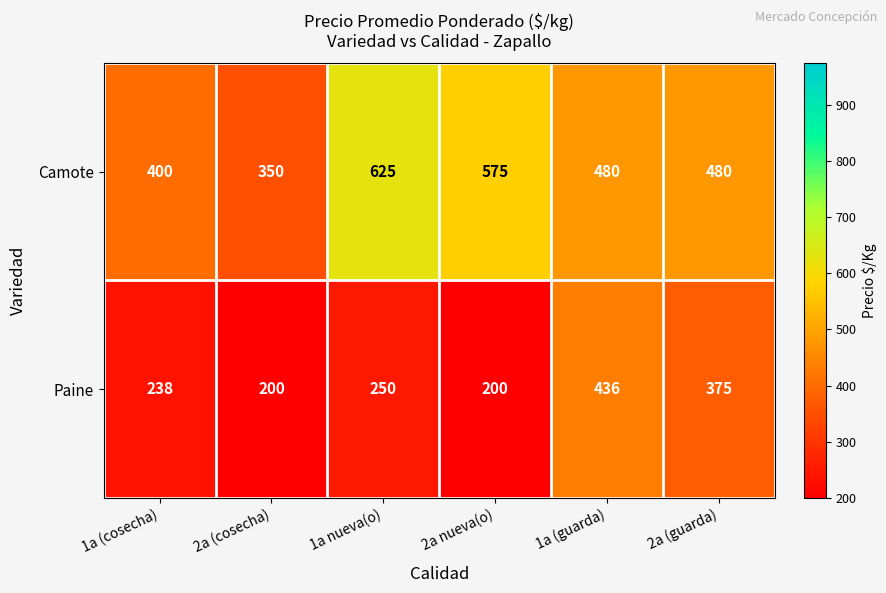

What is the maximum value shown in the chart?

625